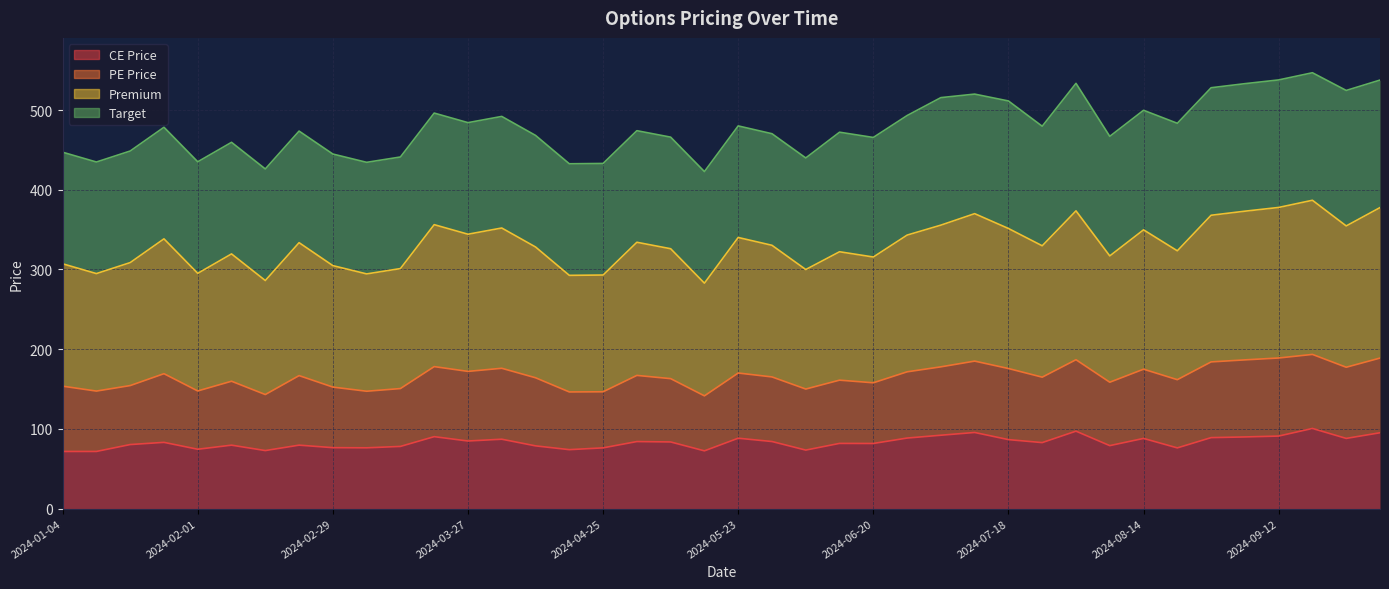

Does the chart display data point markers on the line(s)?

No